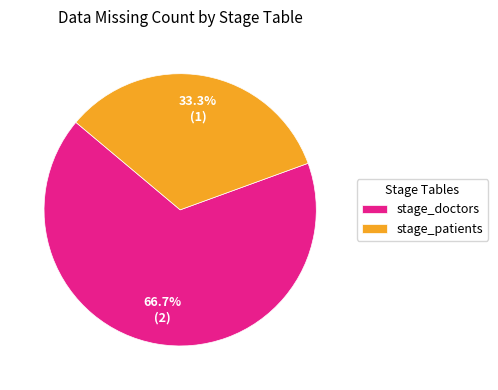

To the nearest percent, what is the average slice percentage?

50%